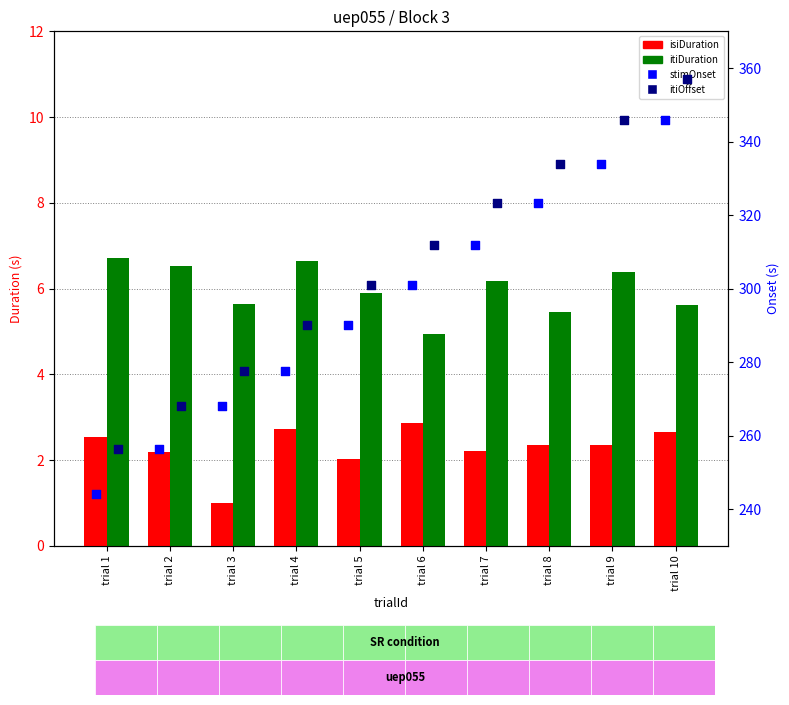

What is the total value across all series at trial 8?

665.1